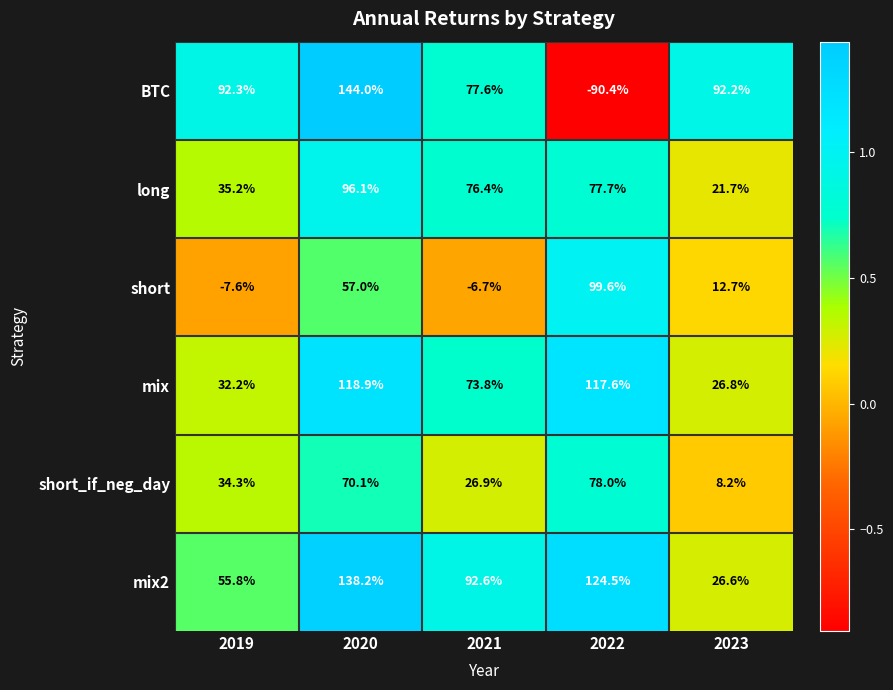

Rank the categories by mix2 value from lowest to highest.

2023, 2019, 2021, 2022, 2020